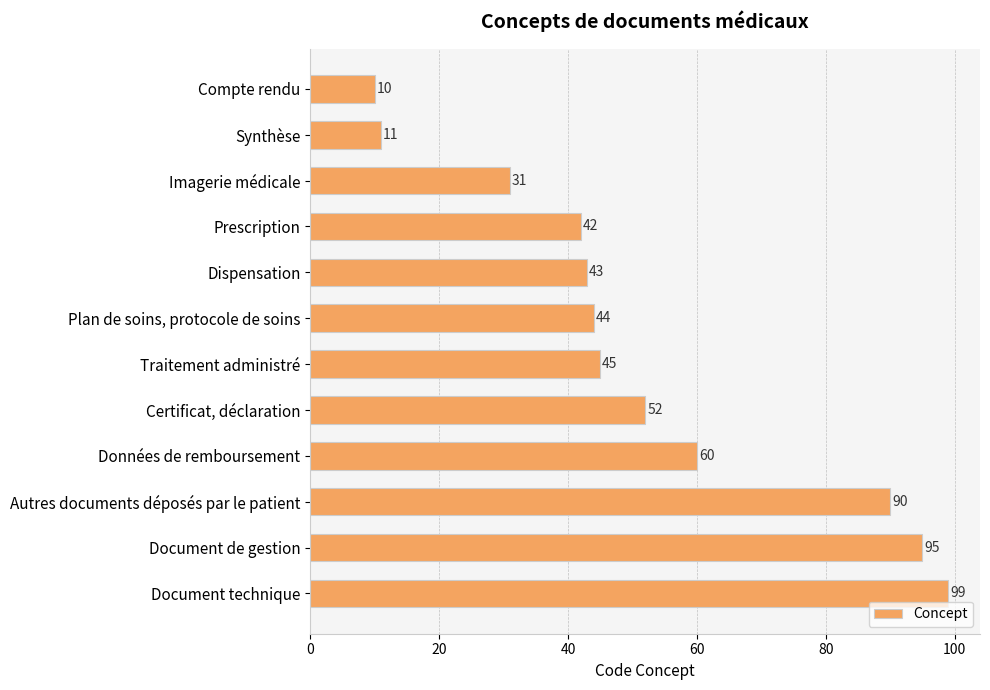

Rank the categories by value from highest to lowest.

Document technique, Document de gestion, Autres documents déposés par le patient, Données de remboursement, Certificat, déclaration, Traitement administré, Plan de soins, protocole de soins, Dispensation, Prescription, Imagerie médicale, Synthèse, Compte rendu